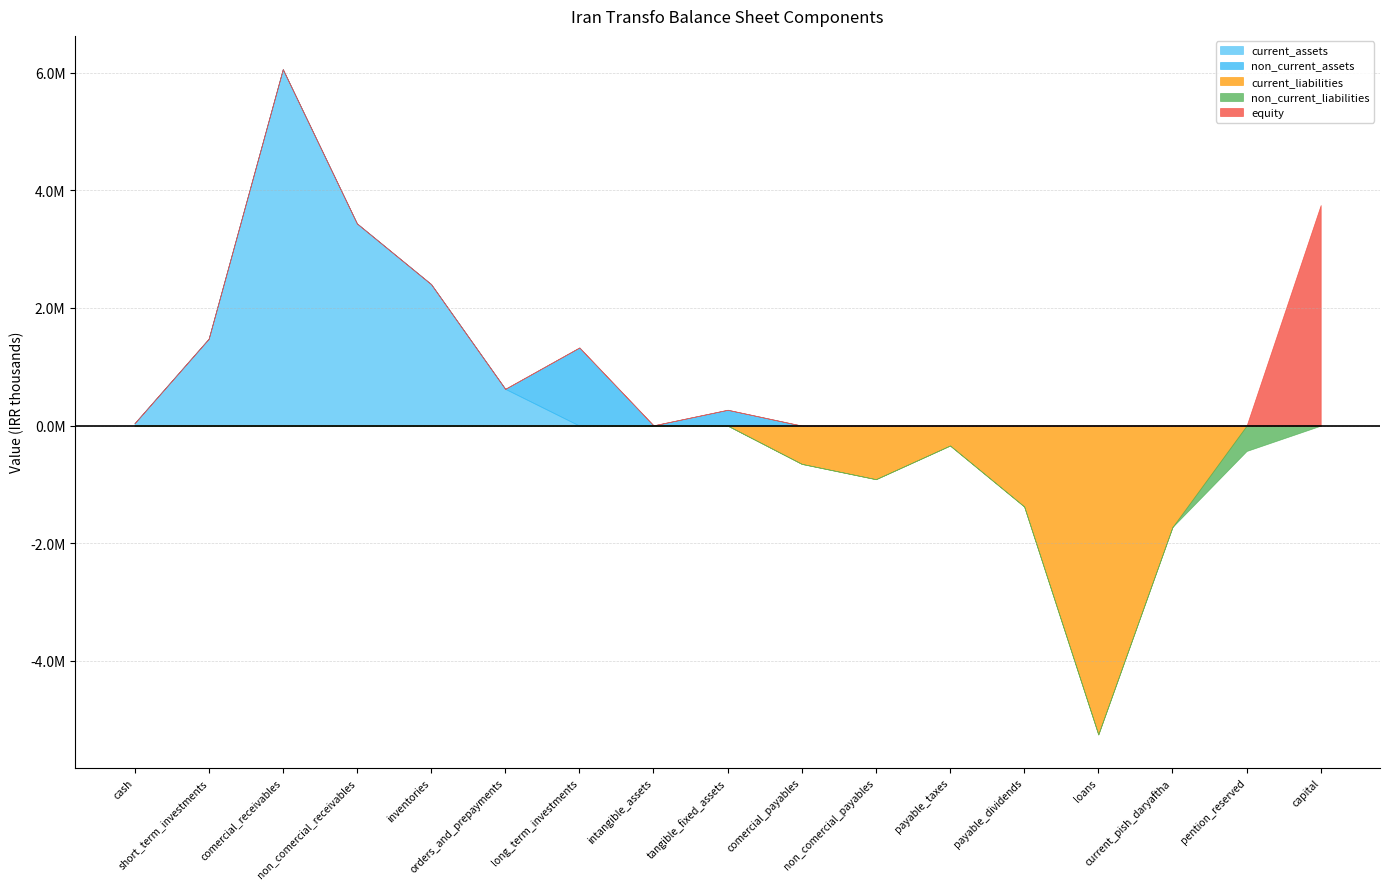

True or false: equity and non_current_assets cross at least once.

False